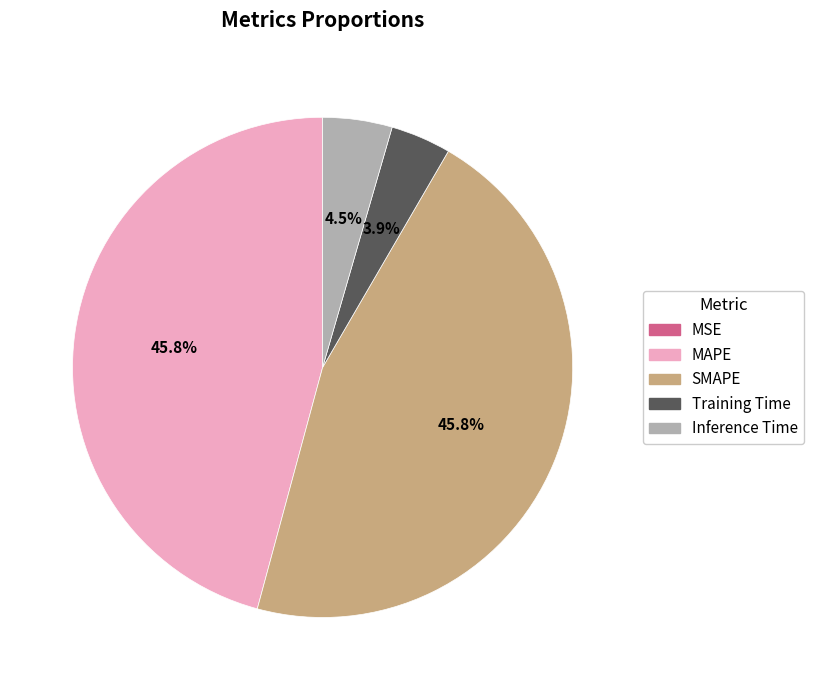

What percentage is the MAPE slice, to the nearest percent?

46%